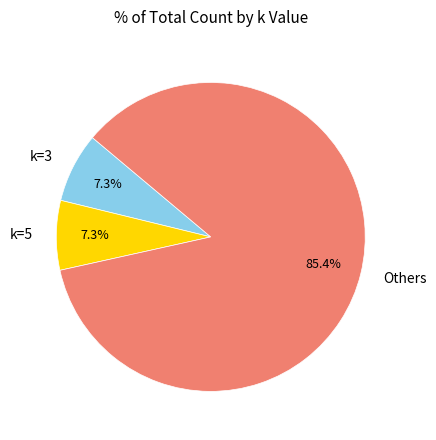

Which category accounts for the majority?

Others